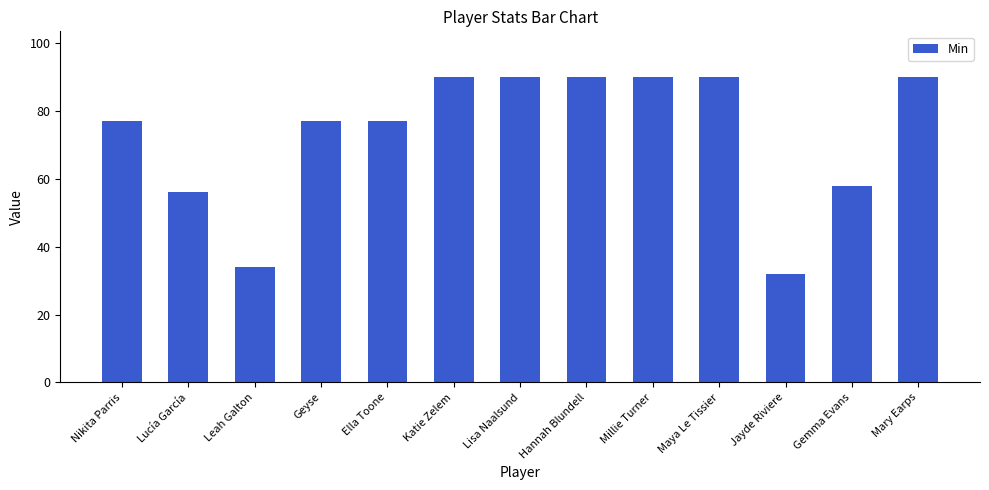

Read the value at Gemma Evans.

58